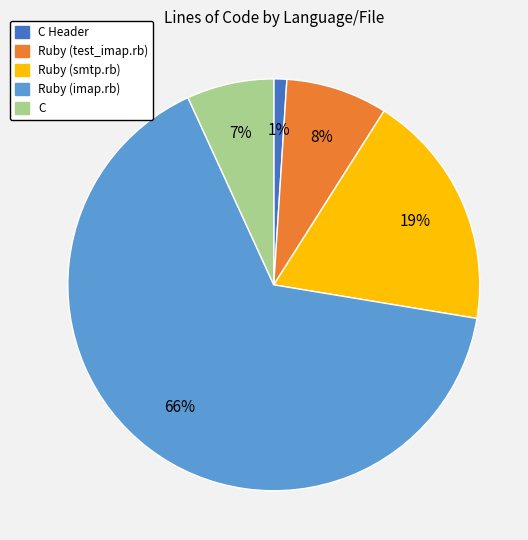

Is there a majority slice in this chart?

Yes